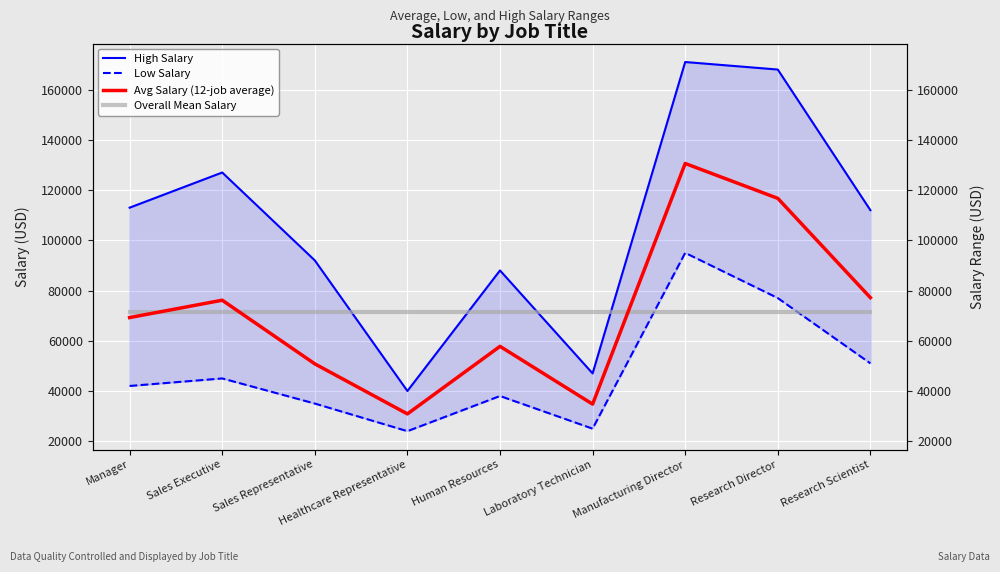

True or false: Low Salary and Overall Mean Salary intersect in this chart.

True